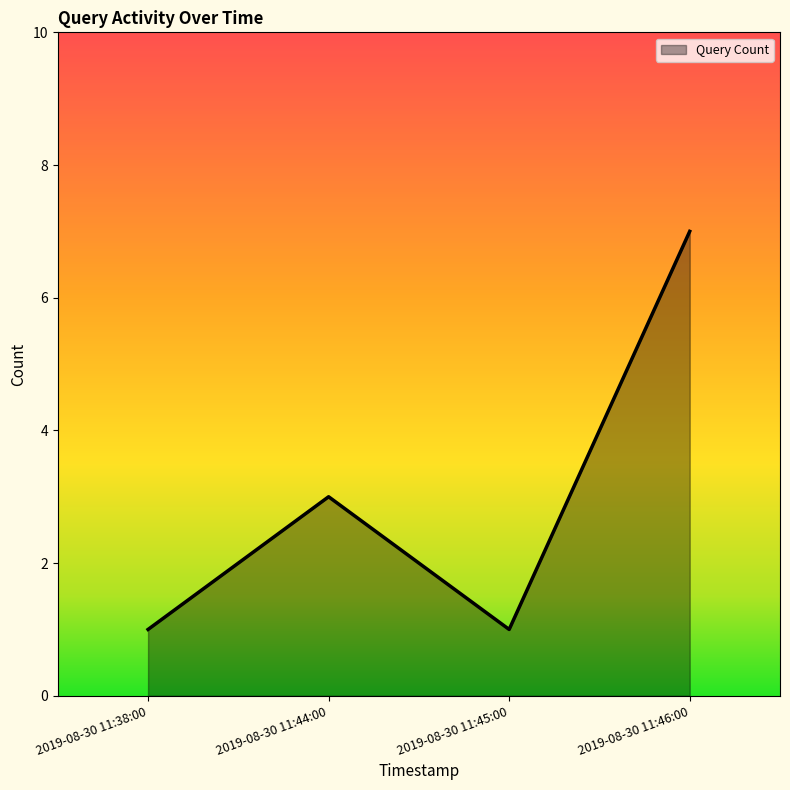

Reading left to right, transcribe all the data shown in this chart.

2019-08-30 11:38:00=1	2019-08-30 11:44:00=3	2019-08-30 11:45:00=1	2019-08-30 11:46:00=7